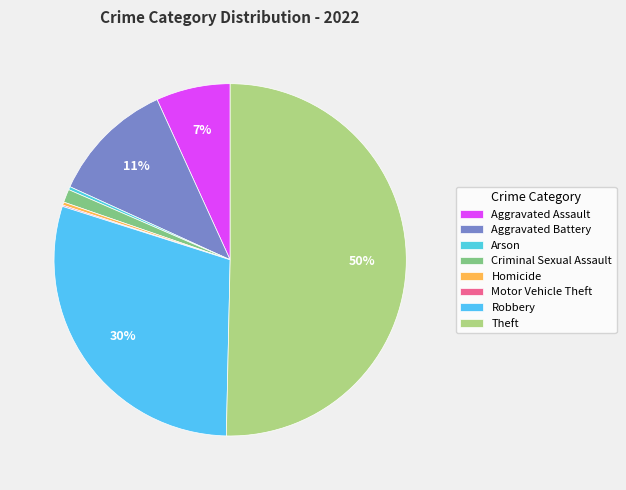

To the nearest percent, what is the average slice percentage?

12%